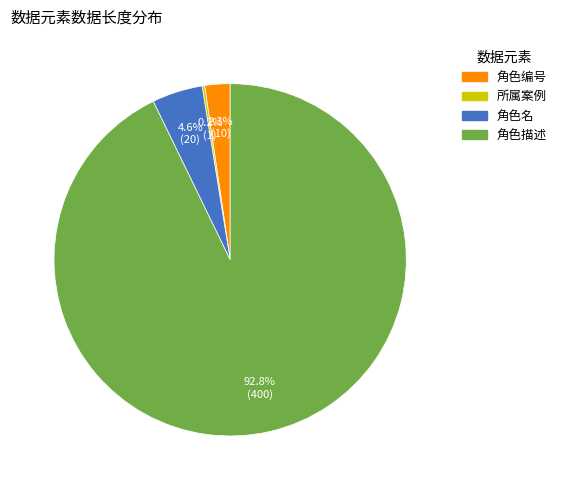

Combined, do 角色描述 and 角色编号 account for over 50%?

Yes